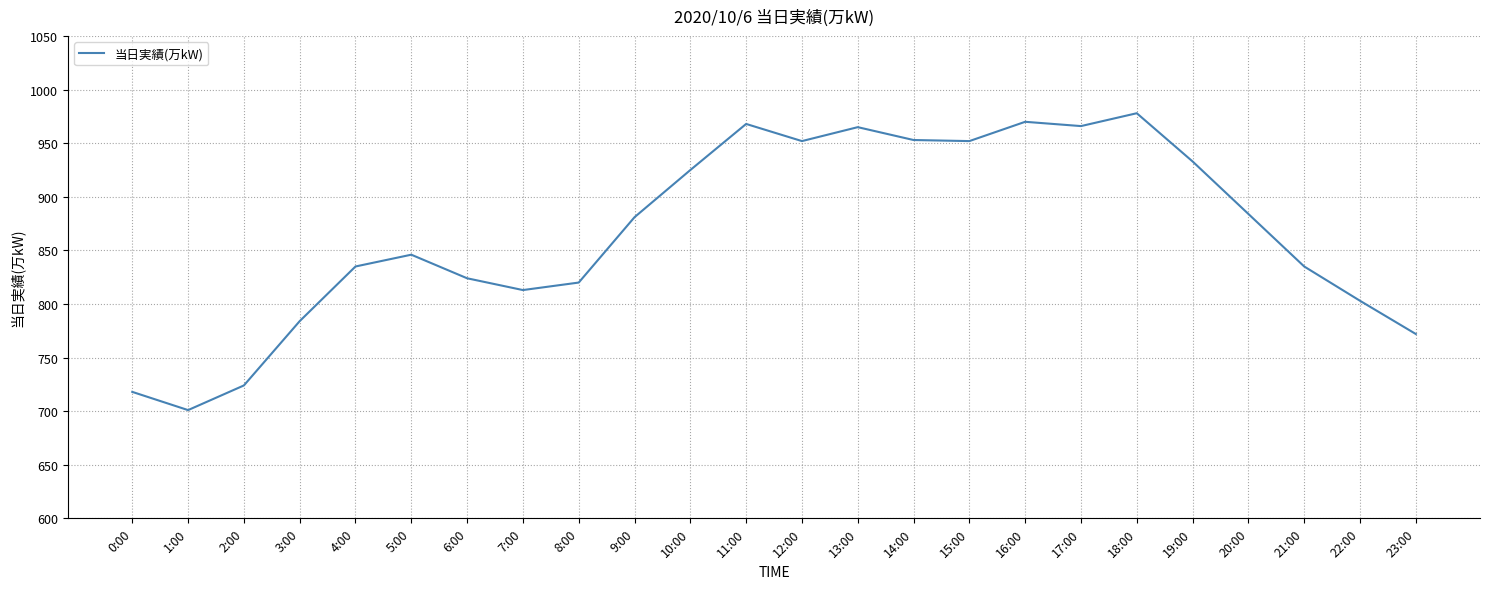

True or false: the data has more than 0 interior local peaks.

True